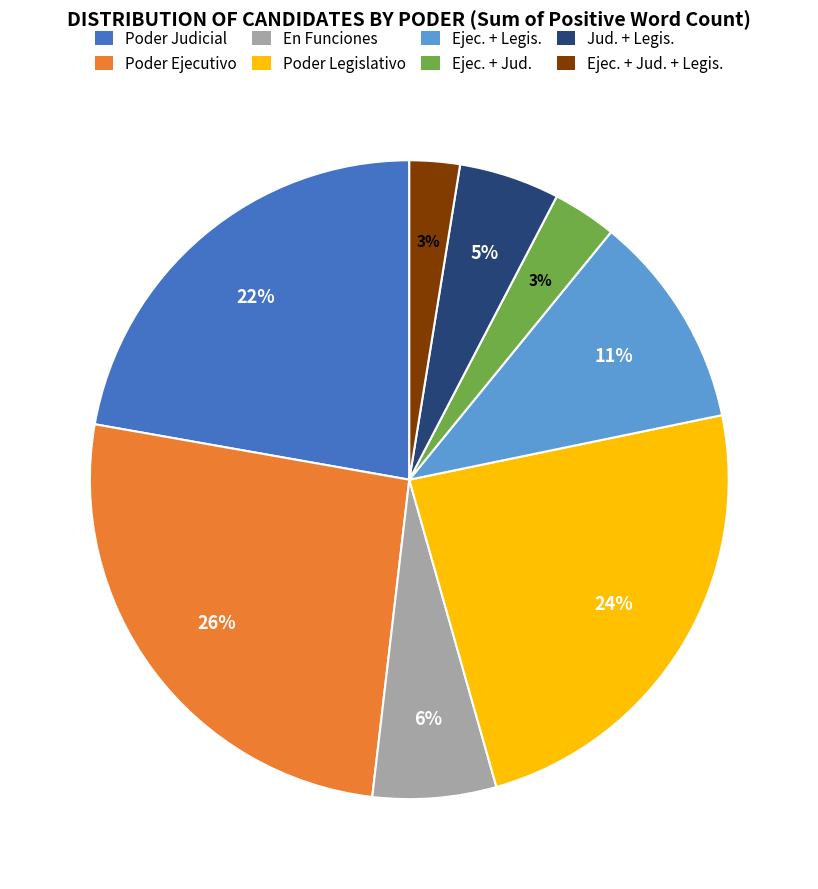

Does any single category account for the majority?

No